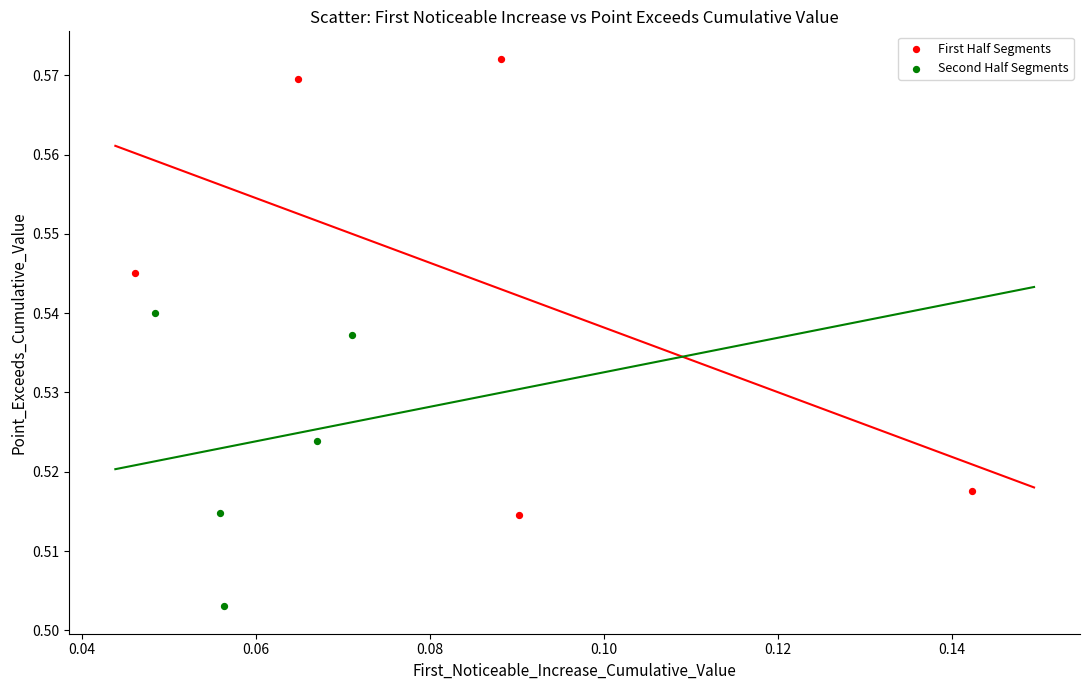

What are all the series names shown in the legend?

First Half Segments, Second Half Segments